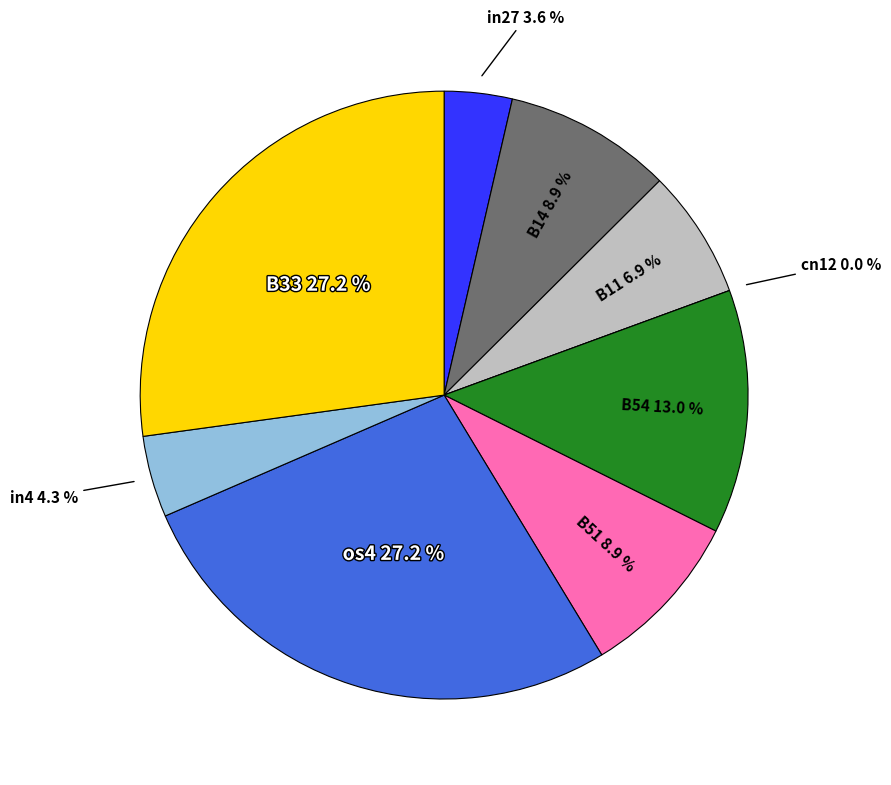

Between B33 and cn12, which is larger?

B33